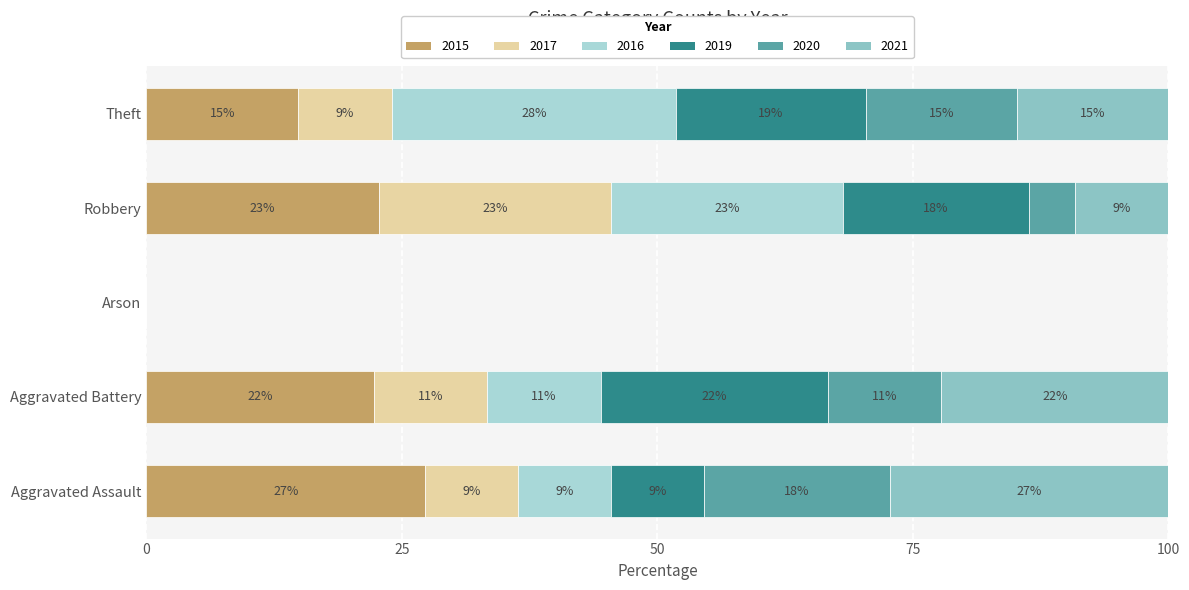

What are all the series names shown in the legend?

2015, 2017, 2016, 2019, 2020, 2021